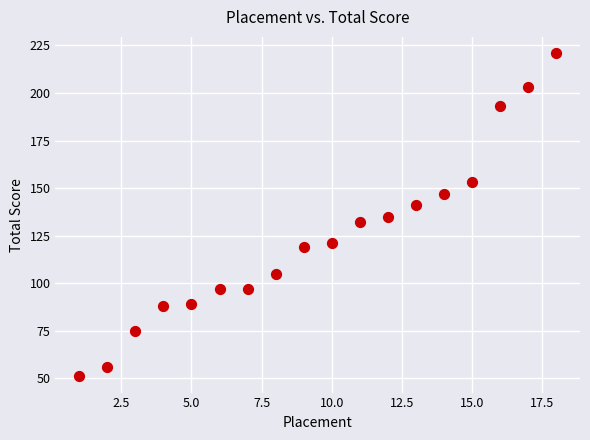

What is the range of X values (max minus min)?

17